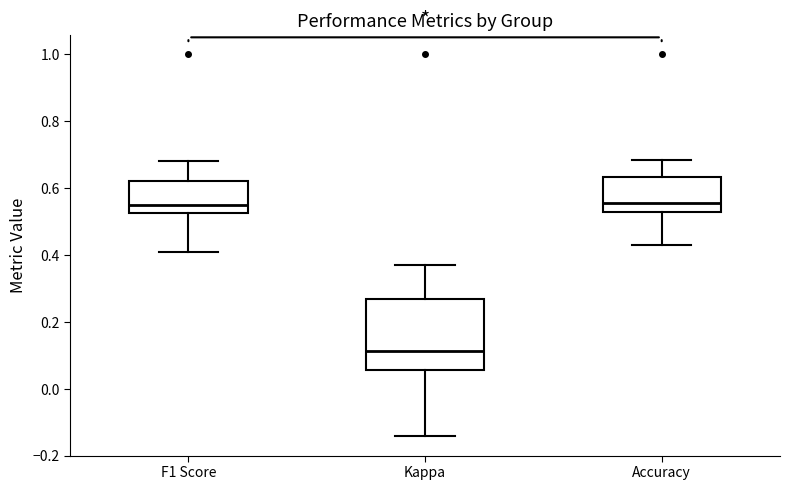

Reading left to right, transcribe this box plot: for each box, give where its median line is, the range the box spans, and where its two whiskers end, as read against the y-axis. The values are not printed on the chart, so give them approximately, as read against the axis.

F1 Score: median 0.54, box 0.52 to 0.62, whiskers 0.40 to 0.68
Kappa: median 0.12, box 0.06 to 0.26, whiskers -0.14 to 0.36
Accuracy: median 0.56, box 0.52 to 0.64, whiskers 0.42 to 0.68